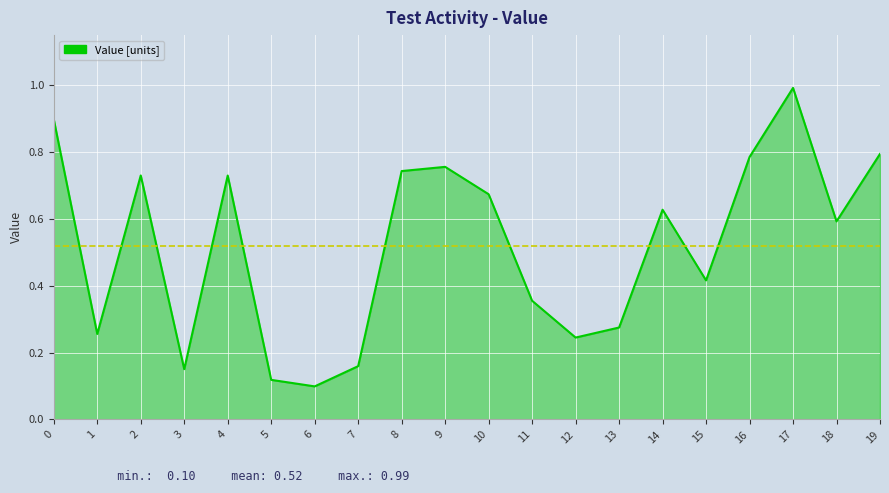

Rank the categories by value from highest to lowest.

17, 0, 19, 16, 9, 8, 2, 4, 10, 14, 18, 15, 11, 13, 1, 12, 7, 3, 5, 6